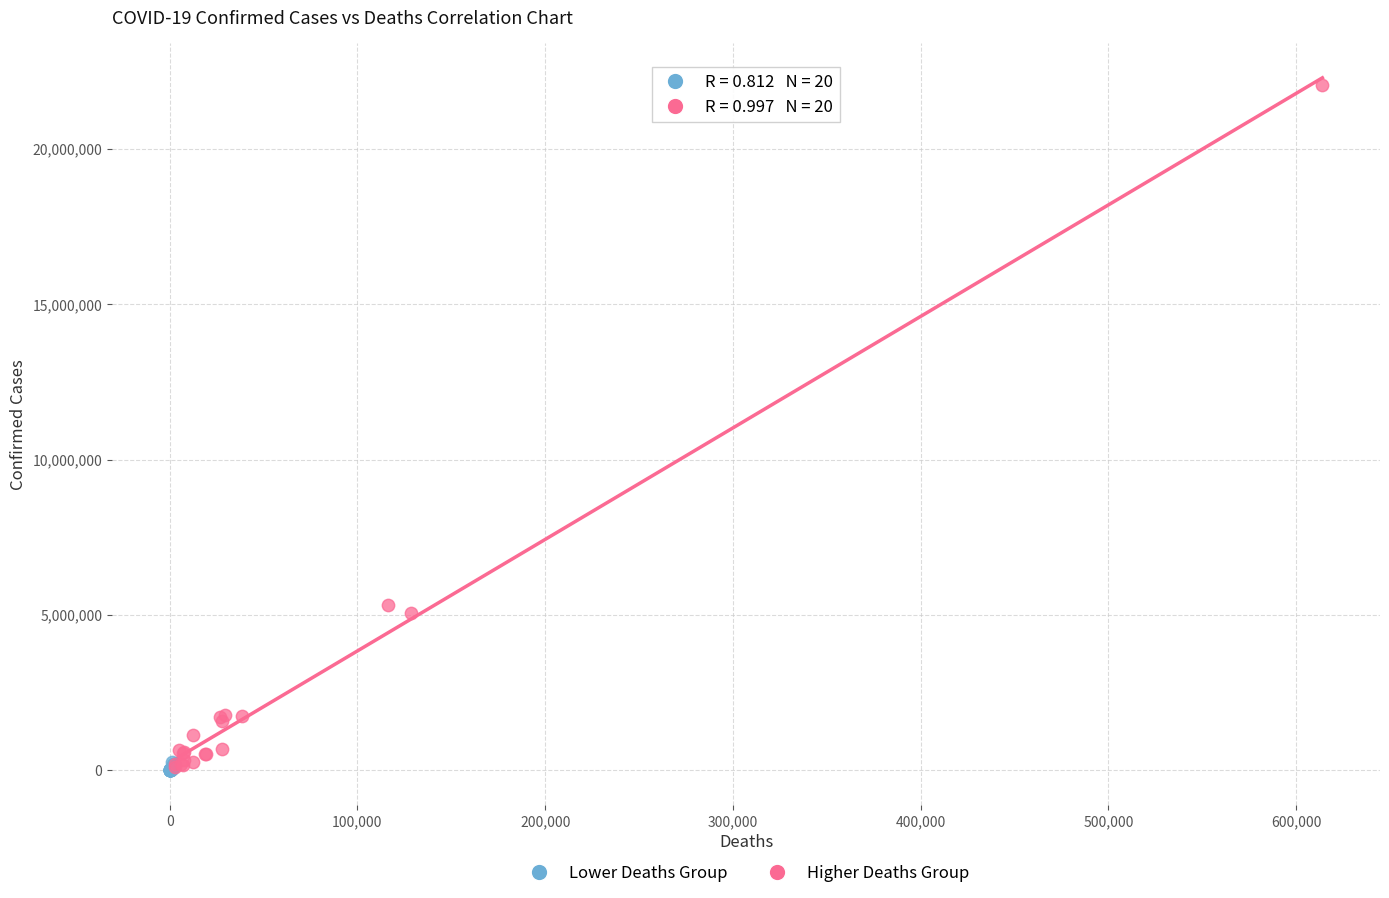

Which series has the widest spread of Y values?

Higher Deaths Group